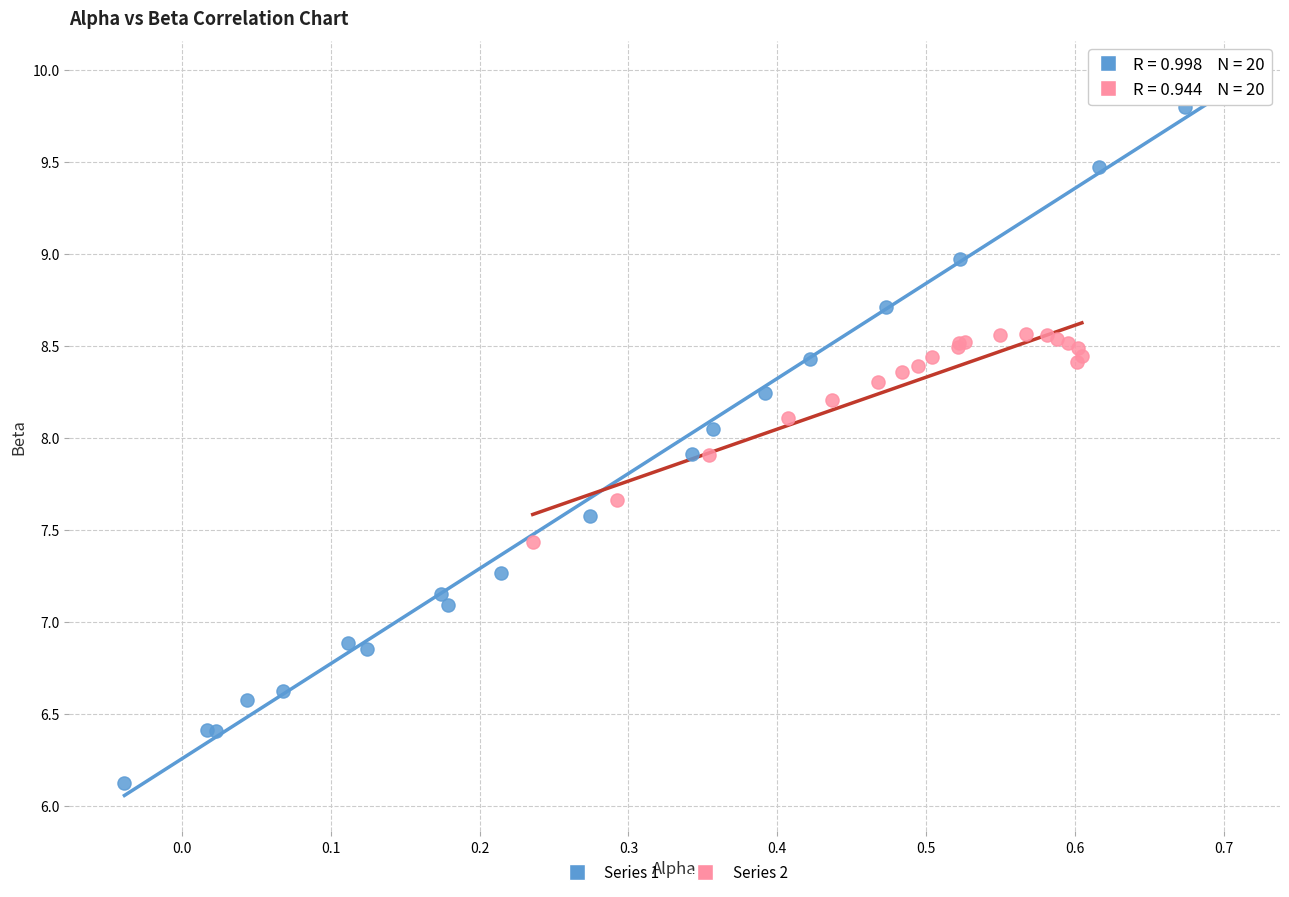

Which series has the largest Y range (max minus min)?

Series 1